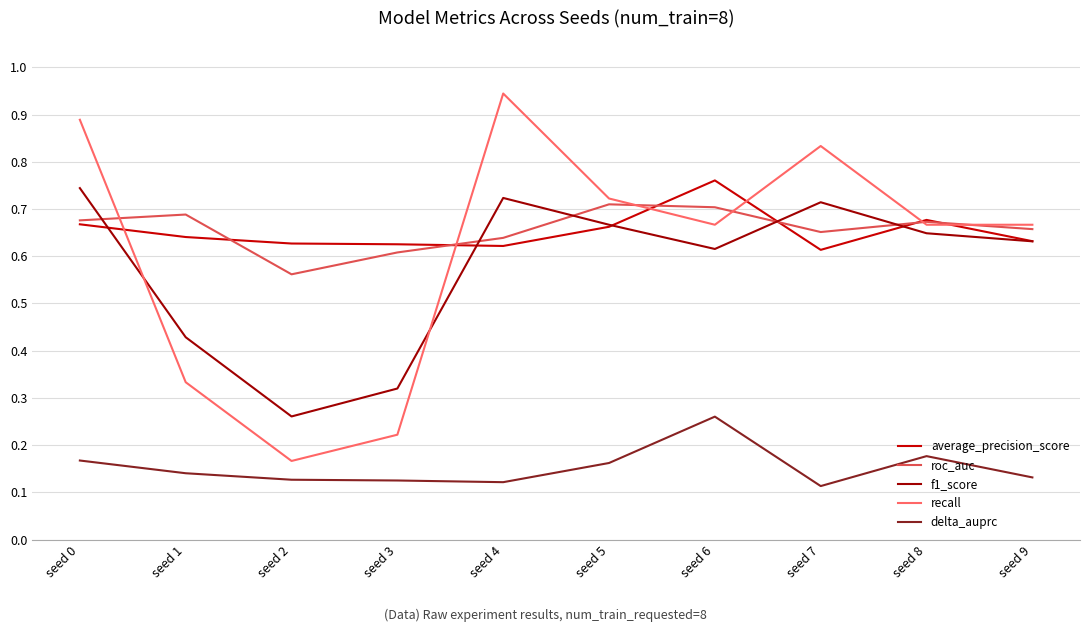

The value of roc_auc at seed 5 is 1.1. True or false?

False